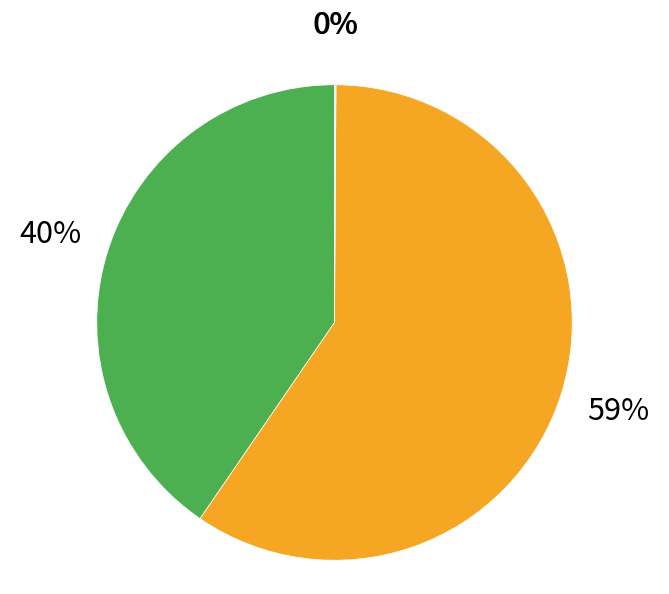

Count the number of slices in the pie.

4